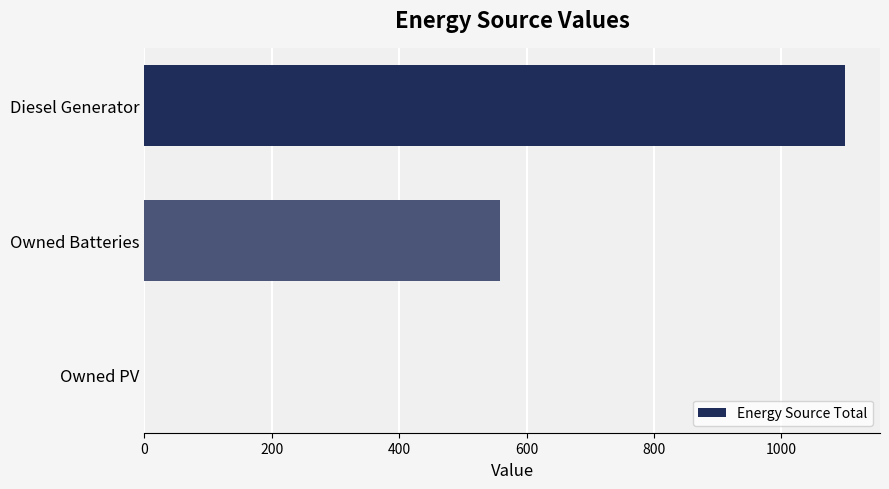

How many values are between 0 and 1100?

3